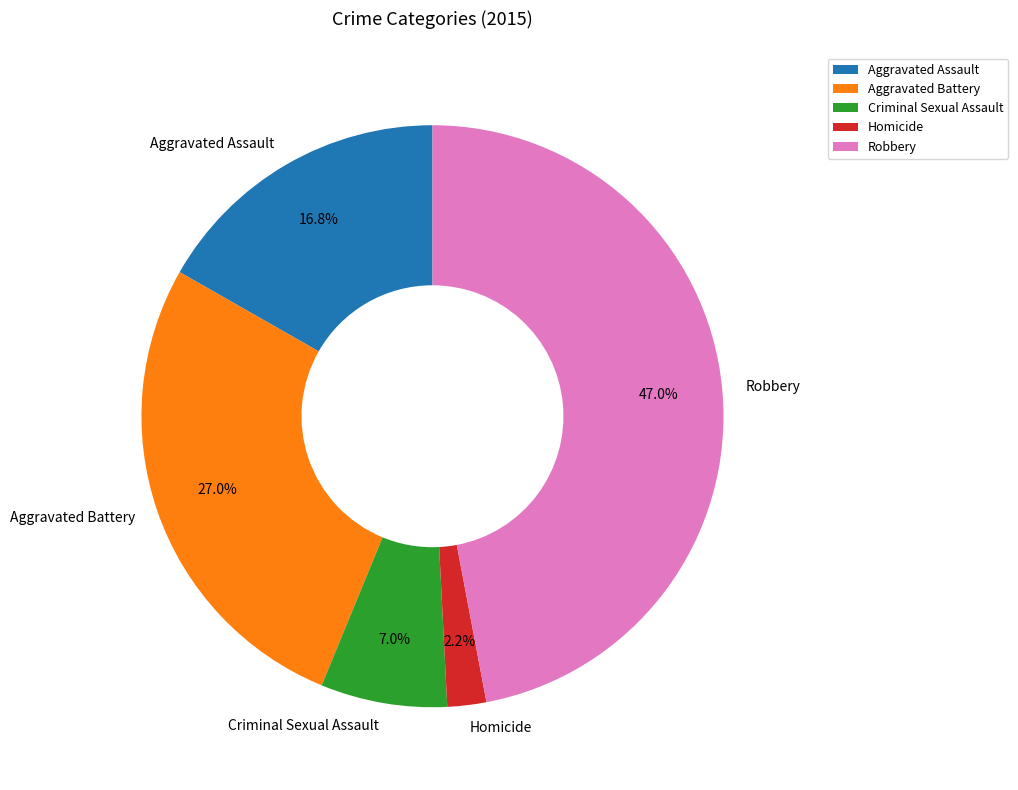

The Aggravated Assault slice represents 17% of the pie. True or false?

True